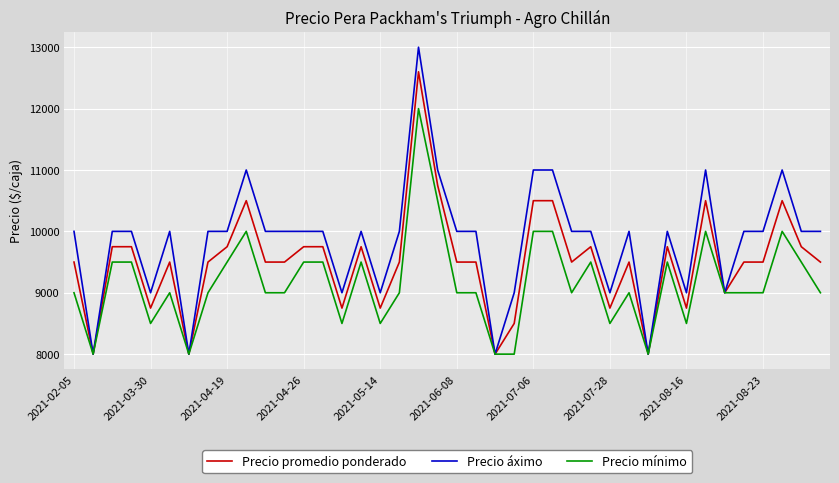

What is the sum of all Precio mínimo values?

366500